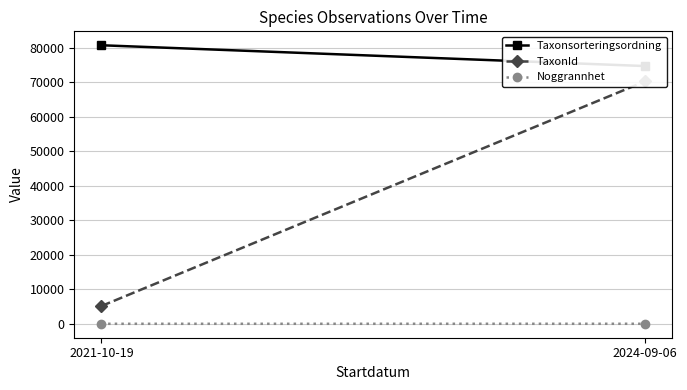

At how many categories does at least one series exceed 69564?

2